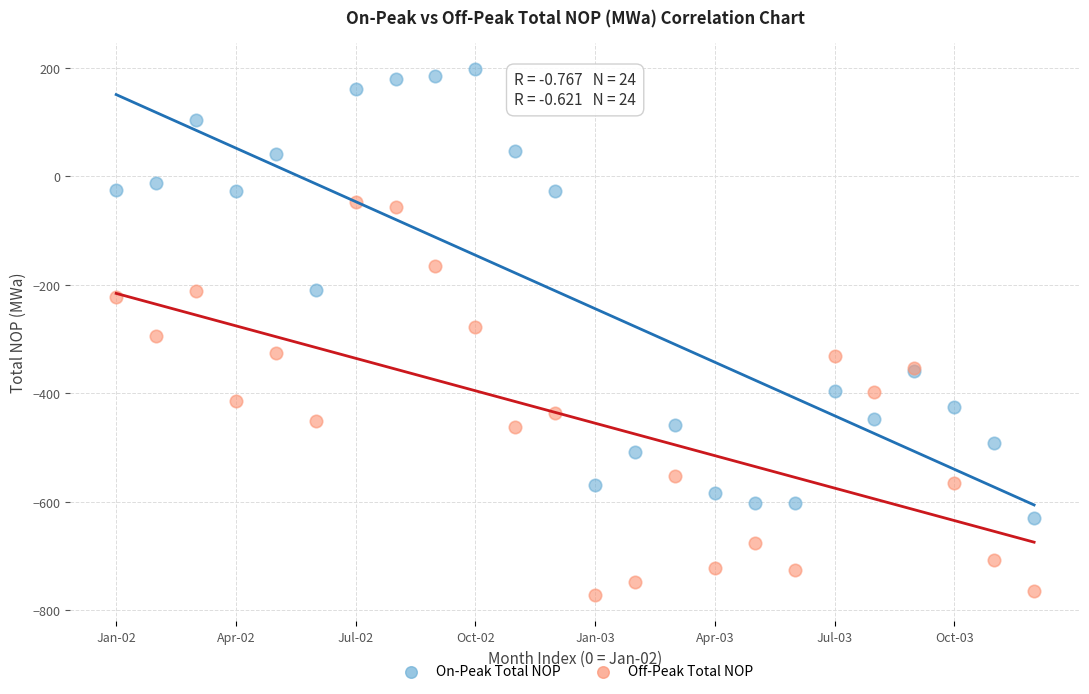

Which series reaches the maximum Y coordinate?

On-Peak Total NOP